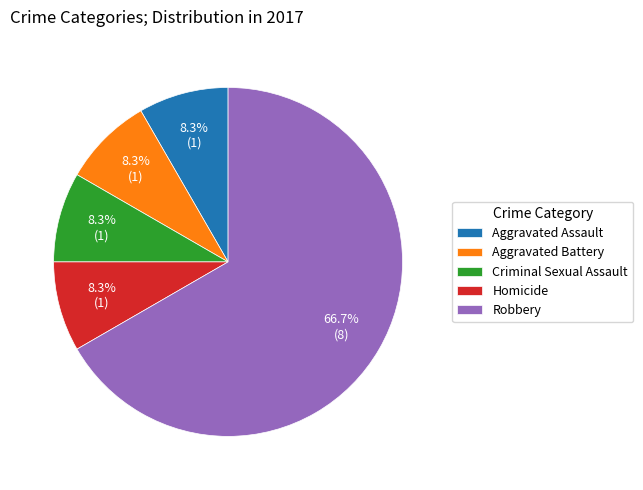

Does Aggravated Assault represent more than half of the total?

No